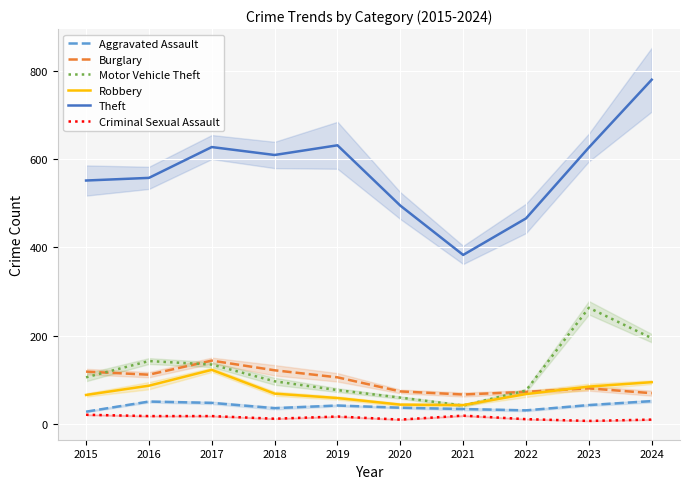

Is this an area chart (filled region under the line)?

No